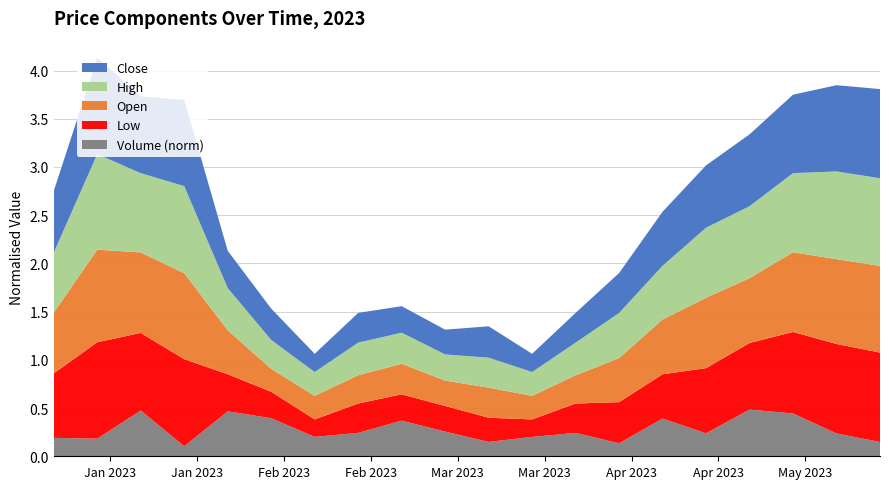

Reading right to left, transcribe all the data shown in this chart.

Close: 0.9	0.9	0.8	0.7	0.6	0.6	0.4	0.3	0.2	0.3	0.3	0.3	0.3	0.2	0.3	0.4	0.9	0.8	1.0	0.6
Open: 0.9	0.9	0.8	0.7	0.7	0.6	0.5	0.3	0.2	0.3	0.3	0.3	0.3	0.2	0.2	0.5	0.9	0.8	1.0	0.6
High: 0.9	0.9	0.8	0.7	0.7	0.6	0.5	0.3	0.2	0.3	0.3	0.3	0.3	0.2	0.3	0.4	0.9	0.8	1.0	0.6
Low: 0.9	0.9	0.8	0.7	0.7	0.5	0.4	0.3	0.2	0.3	0.3	0.3	0.3	0.2	0.3	0.4	0.9	0.8	1.0	0.7
Volume_norm: 0.1	0.2	0.4	0.5	0.2	0.4	0.1	0.2	0.2	0.1	0.3	0.4	0.2	0.2	0.4	0.5	0.1	0.5	0.2	0.2